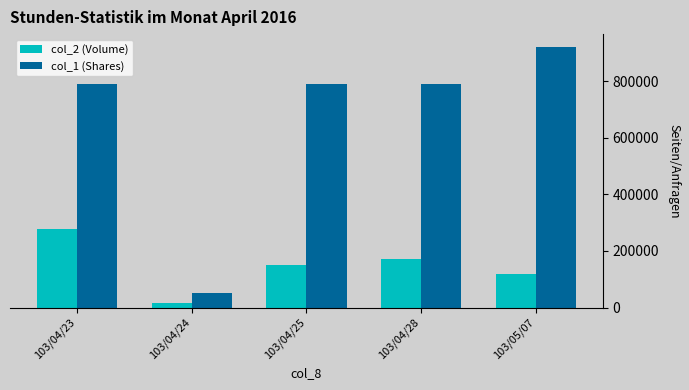

How many data points in col_1 (Shares) are less than 792000?

1